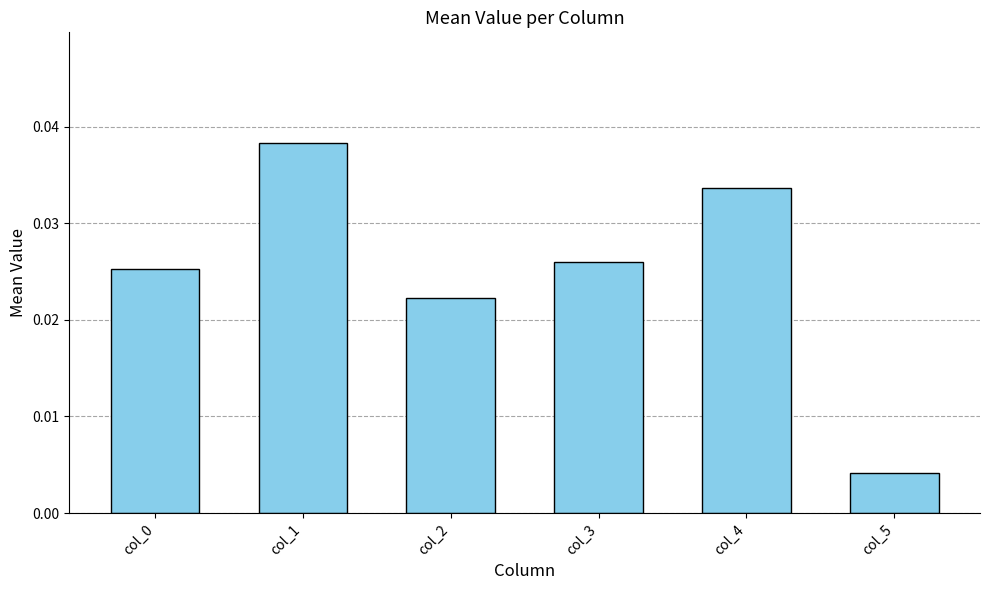

True or false: the data shows 0.1 at col_1.

False